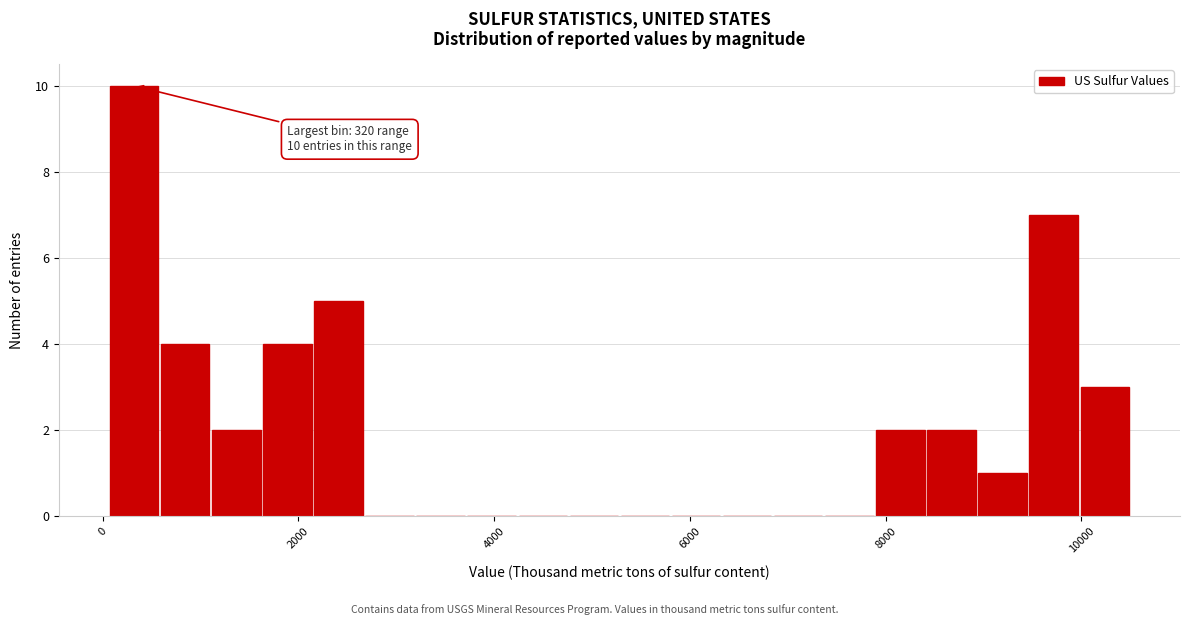

Around what value on the x-axis is the tallest bar? Give the approximate position of its centre, as read against the axis.

400